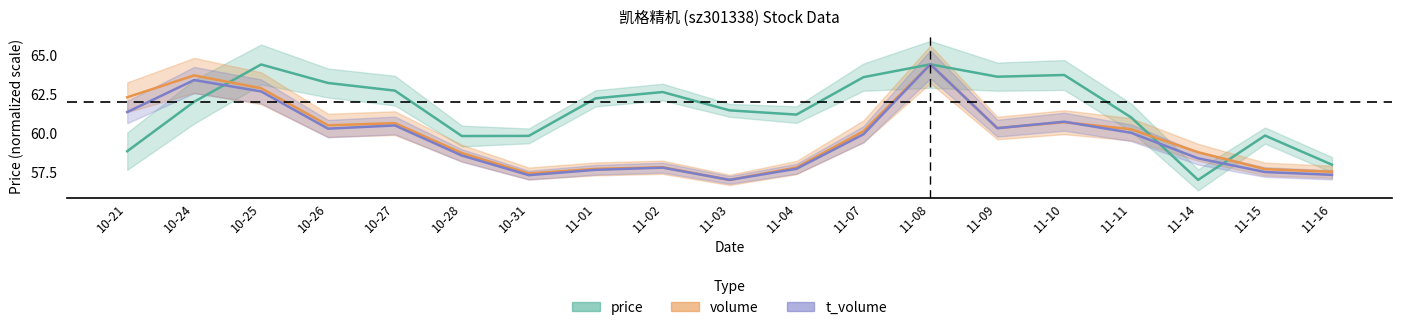

What position from the left is 11-01?

8